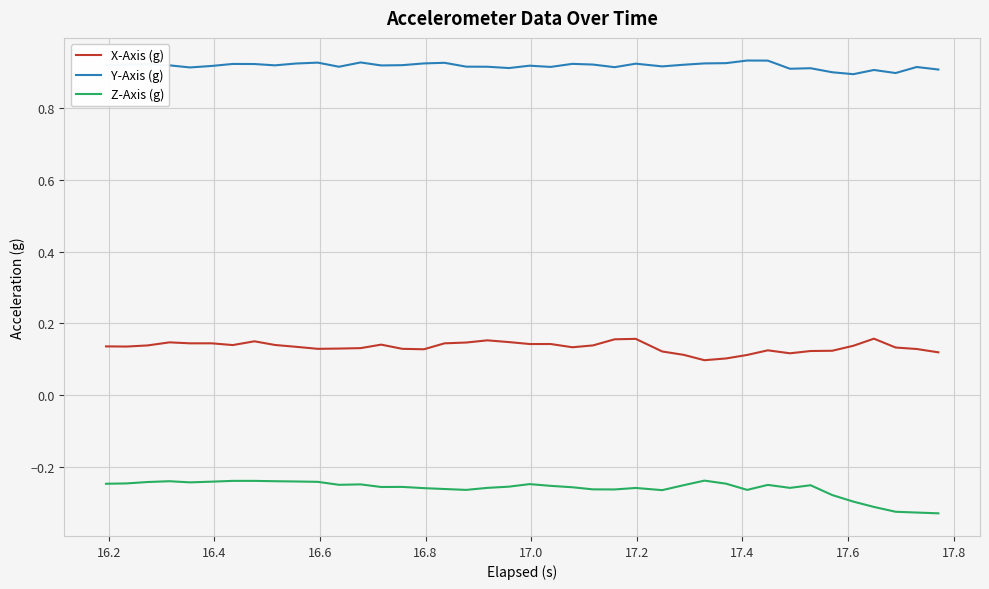

Rank the series by their average value, from lowest to highest.

Z-Axis (g), X-Axis (g), Y-Axis (g)